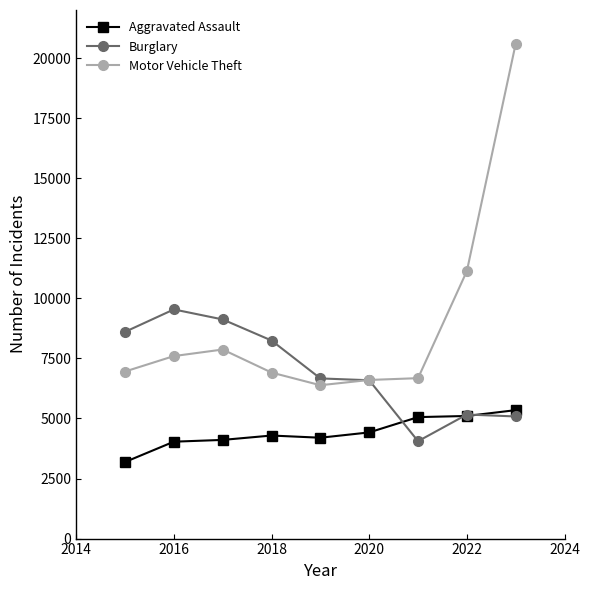

What is the value of the Motor Vehicle Theft point at the 6th from the left?

6602